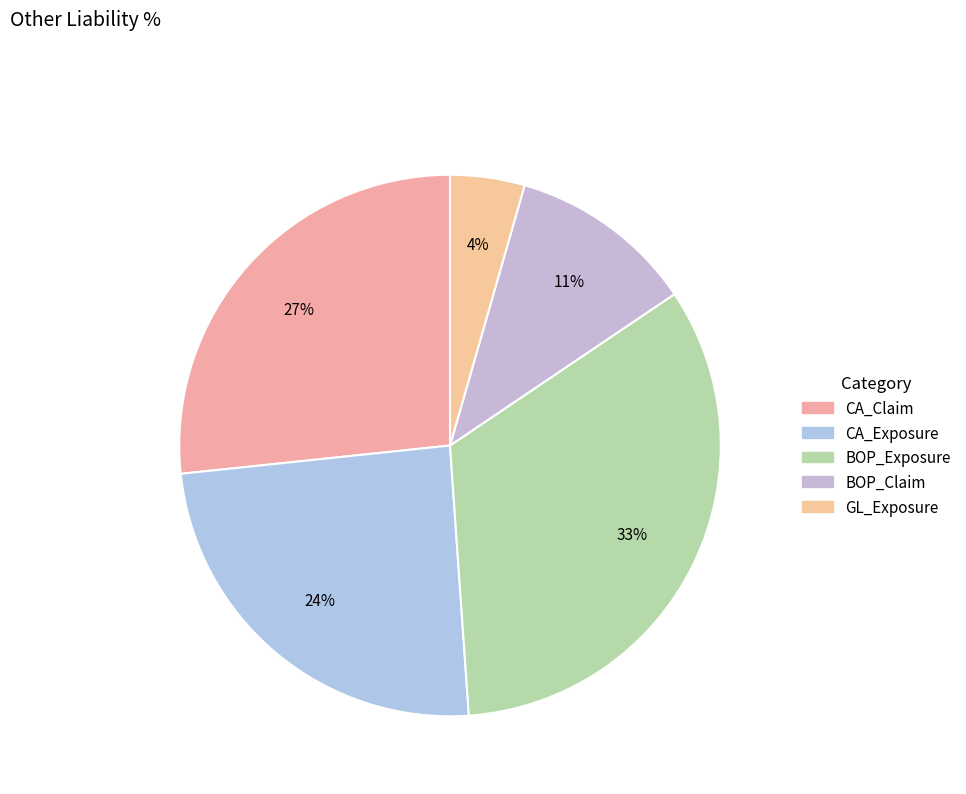

Does BOP_Exposure account for over 50% of the chart?

No